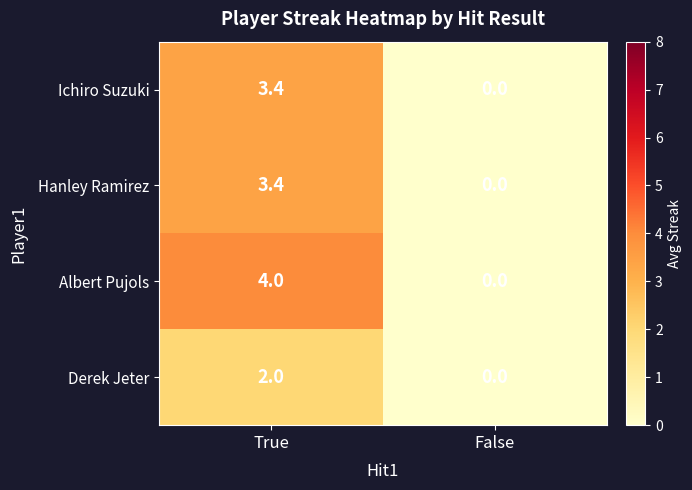

What is the maximum value for Albert Pujols?

4.0